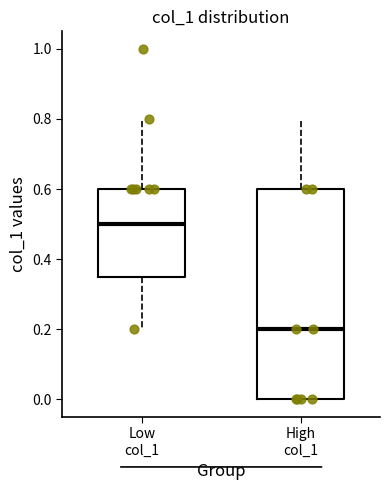

Reading left to right, read every box against the y-axis: the position of its median line, the range the box covers, and the ends of its whiskers. The values are not printed on the chart, so give them approximately, as read against the axis.

Low col_1: median 0.50, box 0.36 to 0.60, whiskers 0.20 to 0.80
High col_1: median 0.20, box 0.00 to 0.60, whiskers 0.00 to 0.80